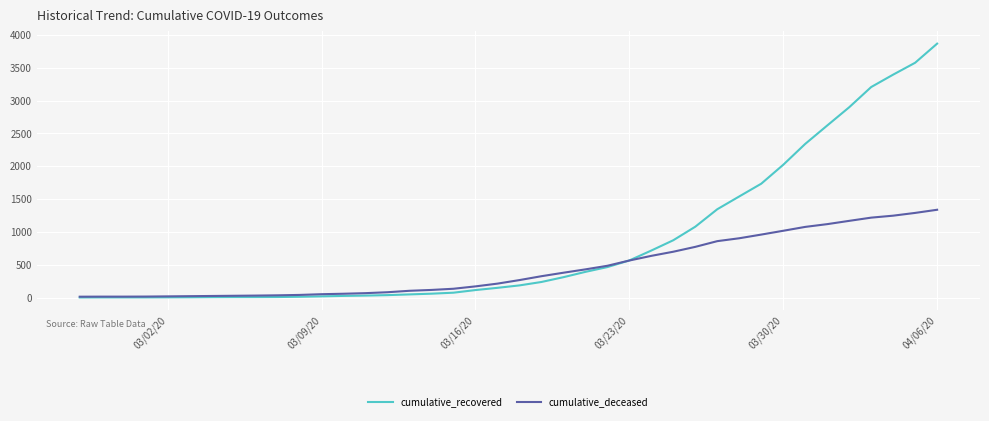

Which series has the widest spread of values?

cumulative_recovered